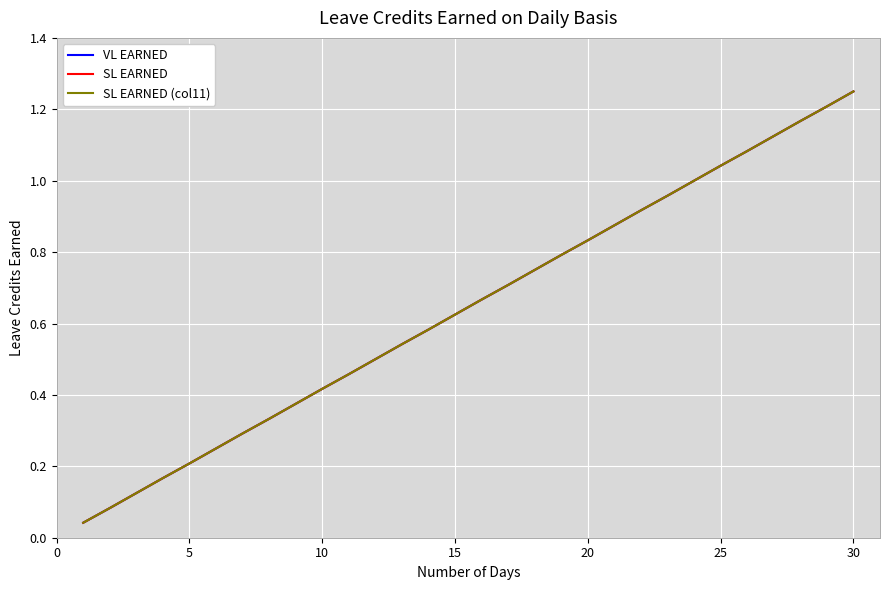

Does the chart have visible grid lines?

Yes